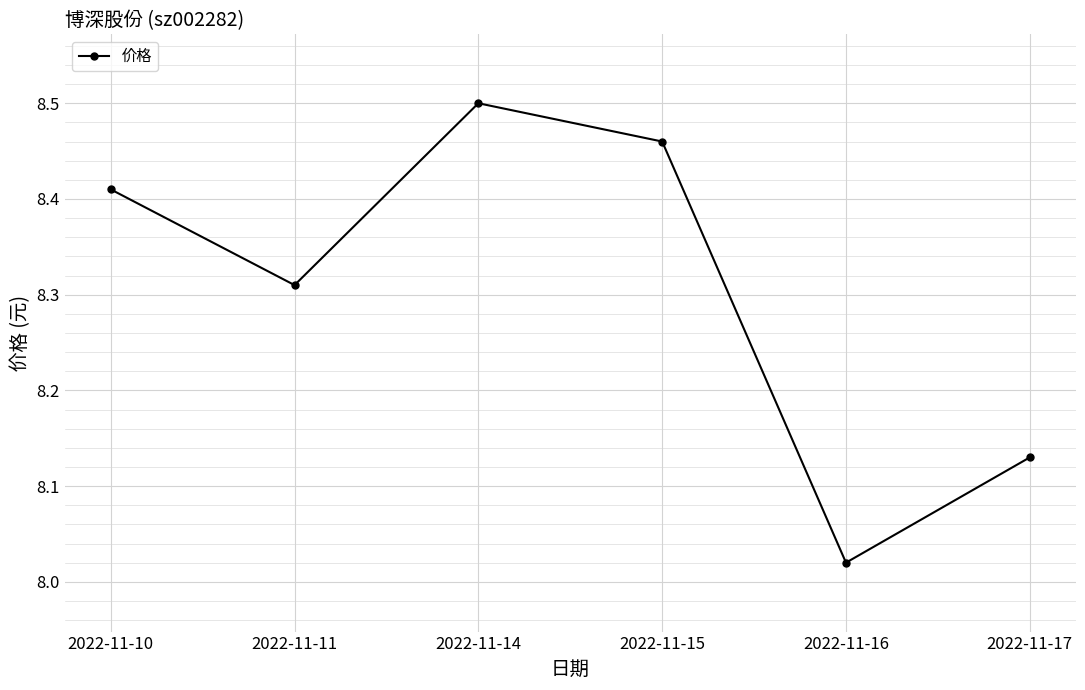

Between 2022-11-15 and 2022-11-11, which is larger?

2022-11-15